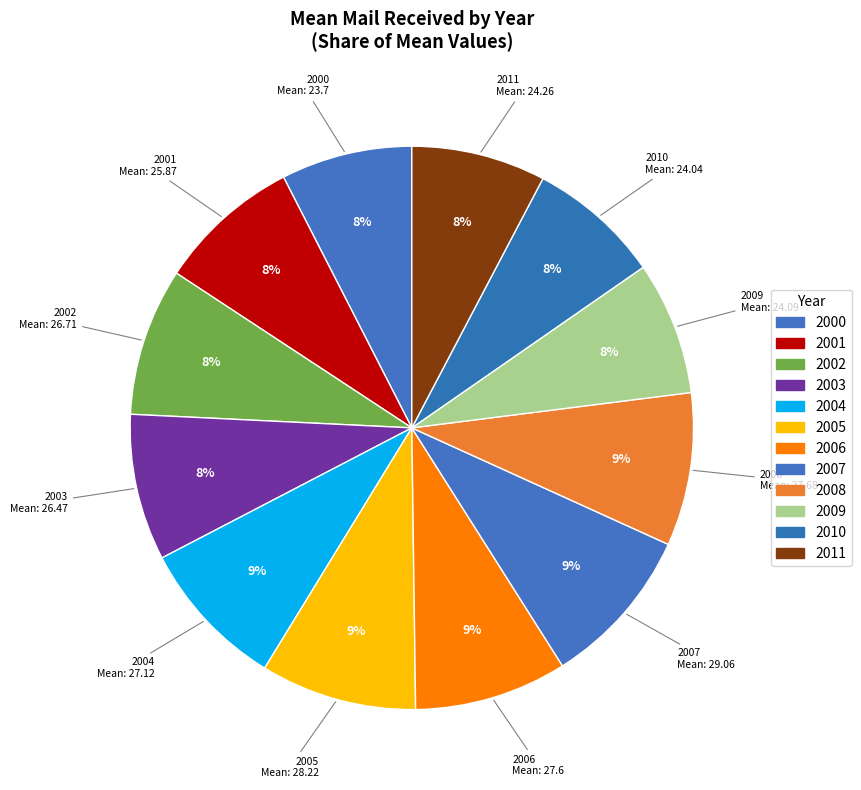

Is 2001 the majority of the pie?

No